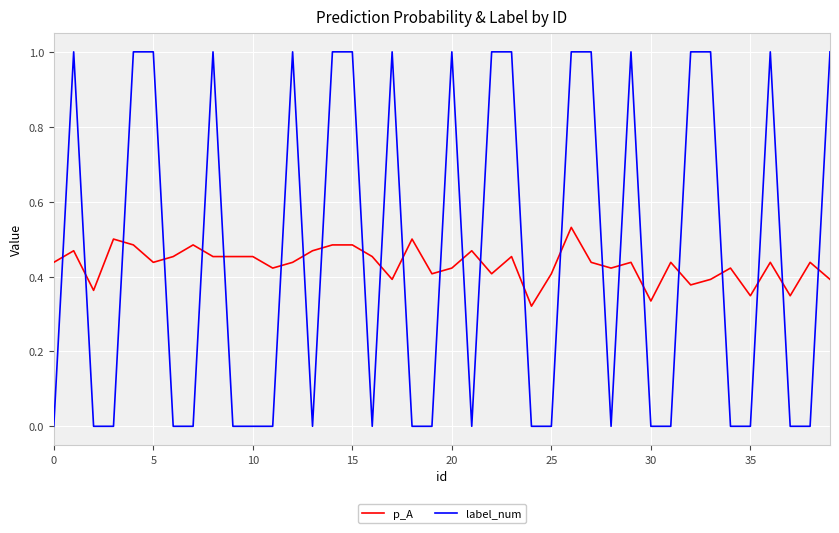

True or false: p_A and label_num cross at least once.

True